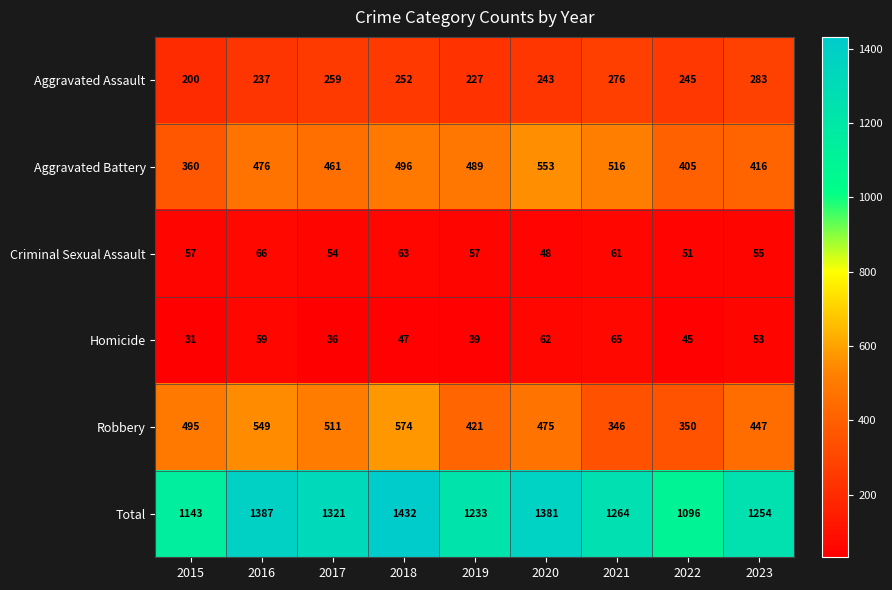

At which label does Robbery first exceed 475?

2015